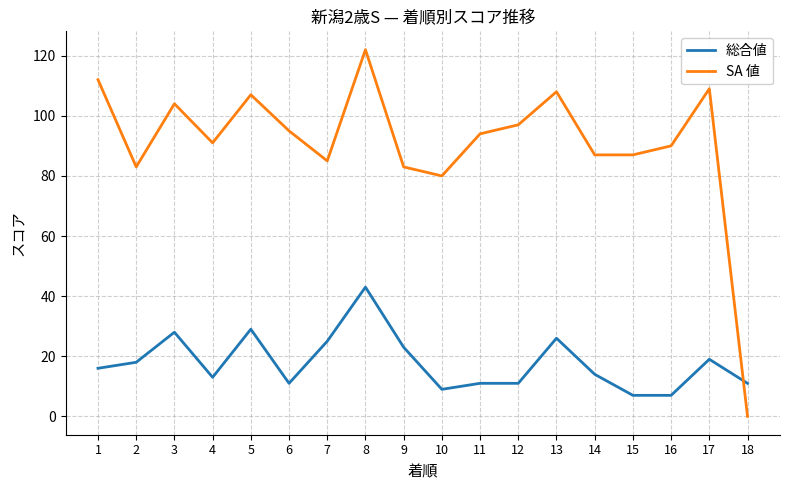

Rank the series at 7 from highest to lowest value.

SA 値, 総合値